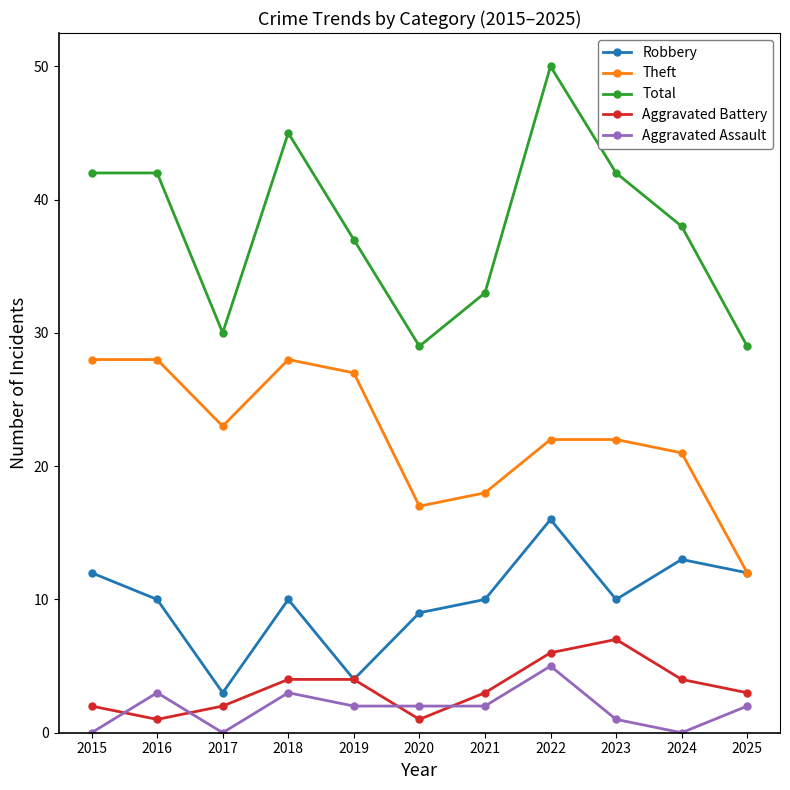

What is the value of the Aggravated Battery point at the 3rd from the left?

2